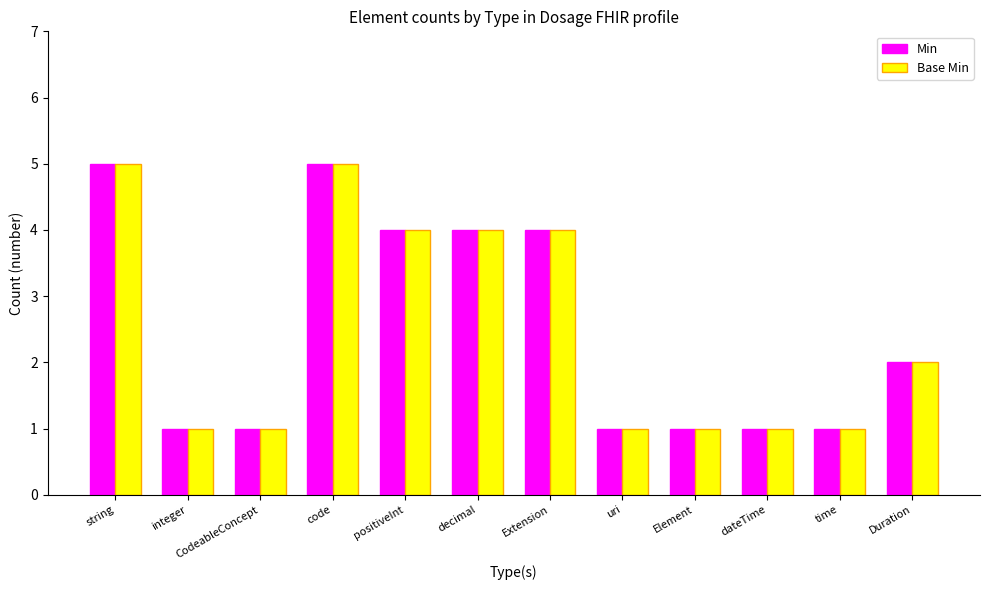

What is the difference between the second highest and minimum values in the Base Min series?

4